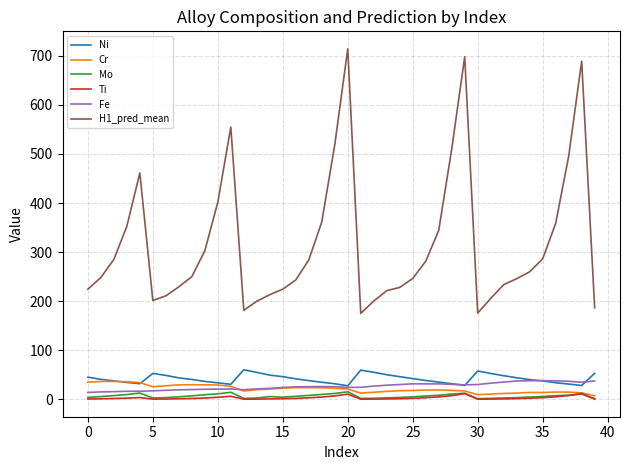

True or false: H1_pred_mean and Ni cross at least once.

False